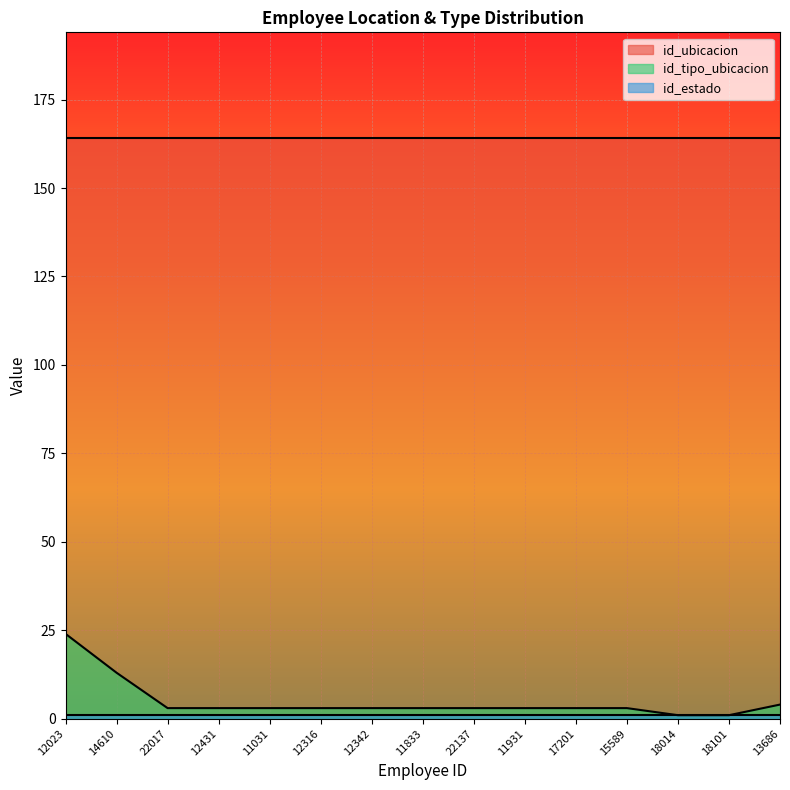

True or false: id_estado and id_ubicacion intersect in this chart.

False